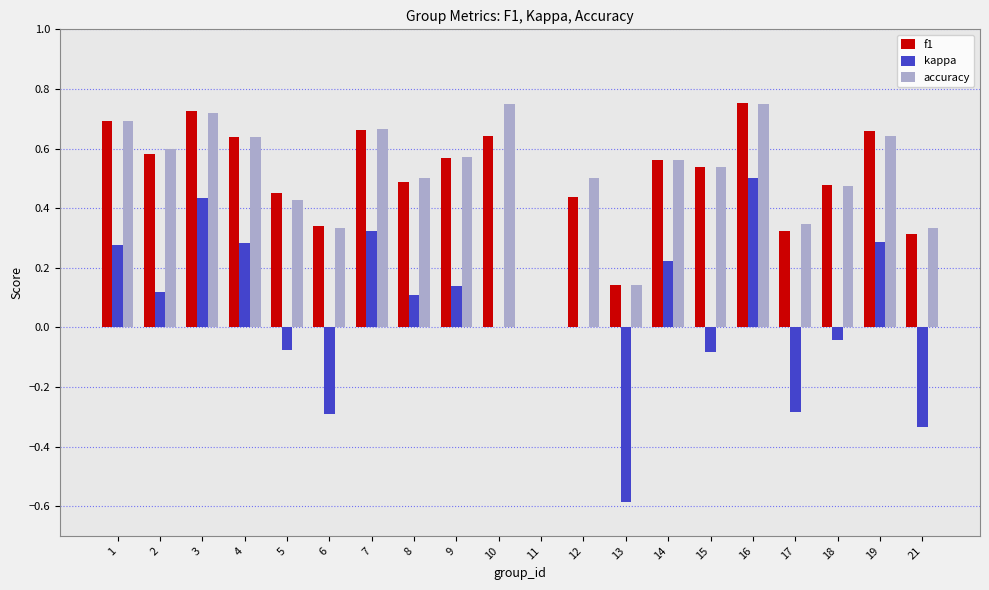

Between 6 and 8, which series saw the biggest shift?

kappa